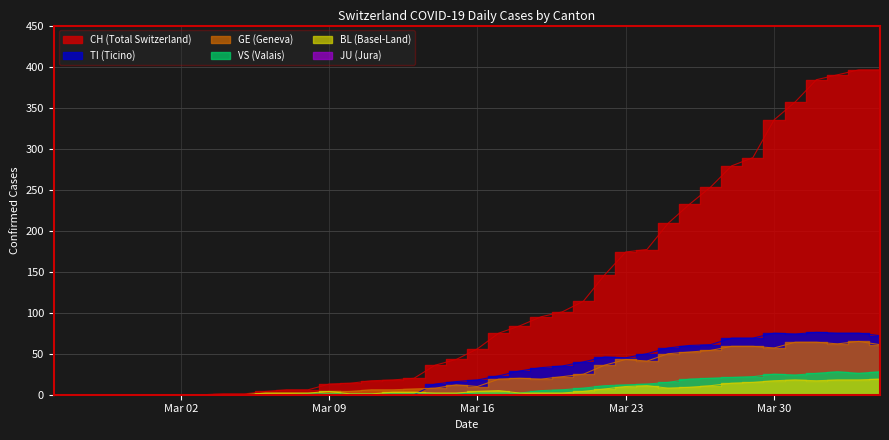

How many values in the TI series are below 18?

20